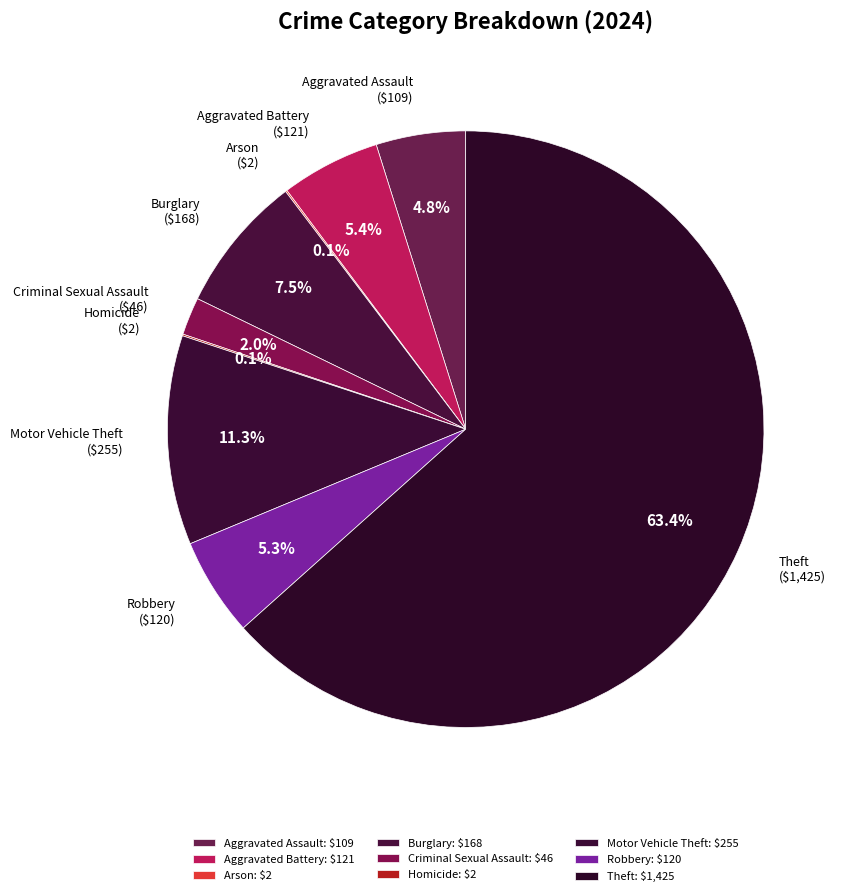

Is it true that Criminal Sexual Assault is 2% of the pie?

True